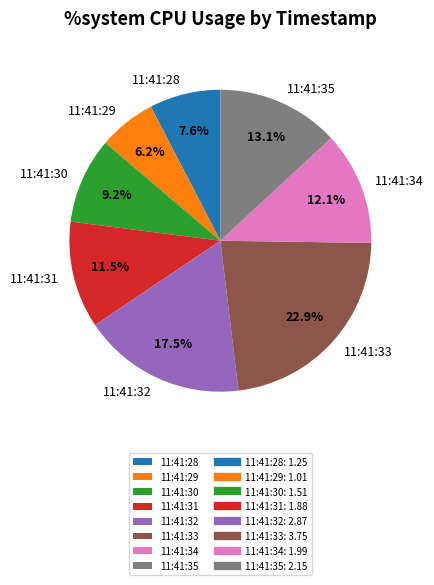

To the nearest percent, what percentage of the pie is 11:41:35?

13%